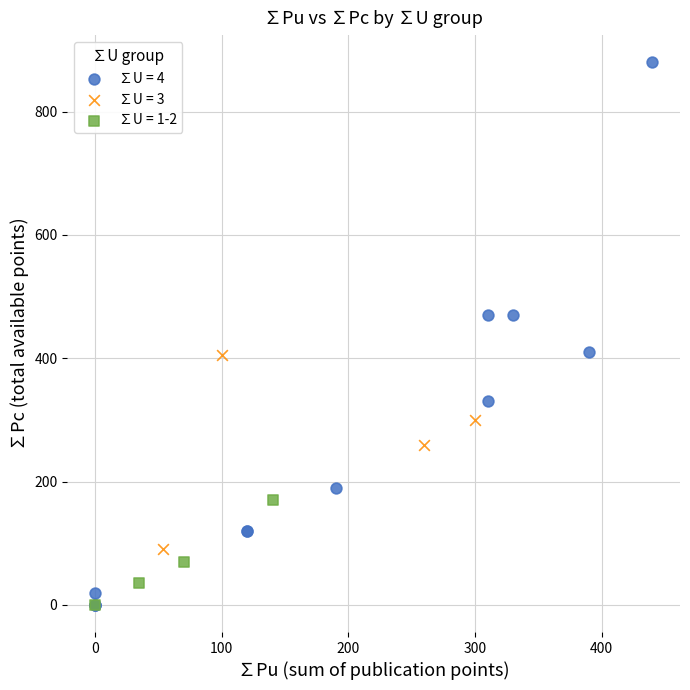

Which series has the largest Y range (max minus min)?

∑U = 4